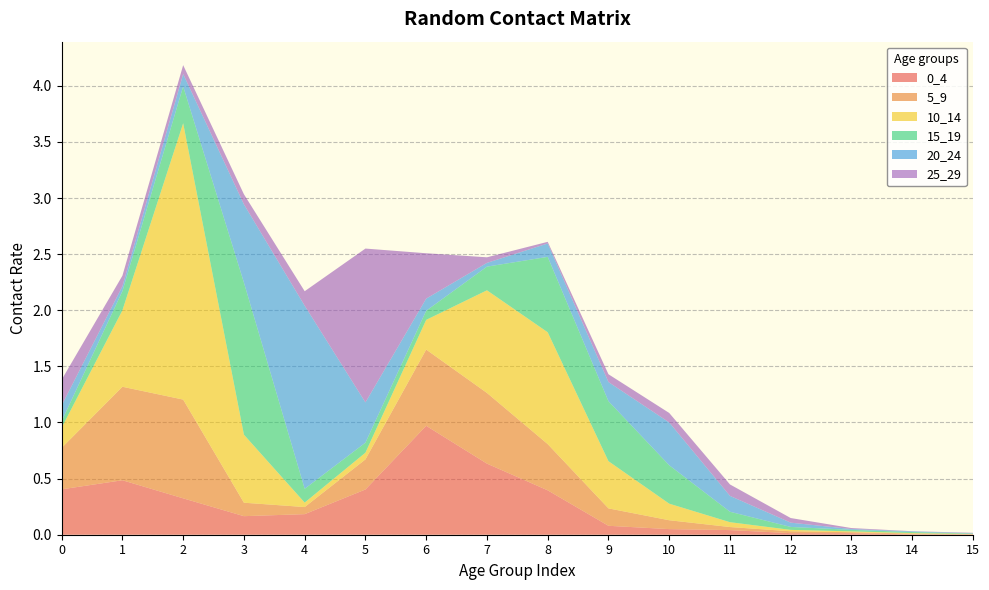

Reading left to right, transcribe all the data shown in this chart.

0_4: 0.4	0.5	0.3	0.2	0.2	0.4	1.0	0.6	0.4	0.1	0.0	0.0	0.0	0.0	0.0	0.0
5_9: 0.4	0.8	0.9	0.1	0.1	0.3	0.7	0.6	0.4	0.2	0.1	0.0	0.0	0.0	0.0	0.0
10_14: 0.2	0.7	2.5	0.6	0.0	0.1	0.3	0.9	1.0	0.4	0.1	0.0	0.0	0.0	0.0	0.0
15_19: 0.1	0.2	0.3	1.4	0.1	0.1	0.1	0.2	0.7	0.5	0.3	0.1	0.0	0.0	0.0	0.0
20_24: 0.1	0.0	0.1	0.7	1.6	0.4	0.1	0.0	0.1	0.2	0.4	0.1	0.0	0.0	0.0	0.0
25_29: 0.2	0.1	0.1	0.1	0.1	1.4	0.4	0.0	0.0	0.1	0.1	0.1	0.0	0.0	0.0	0.0